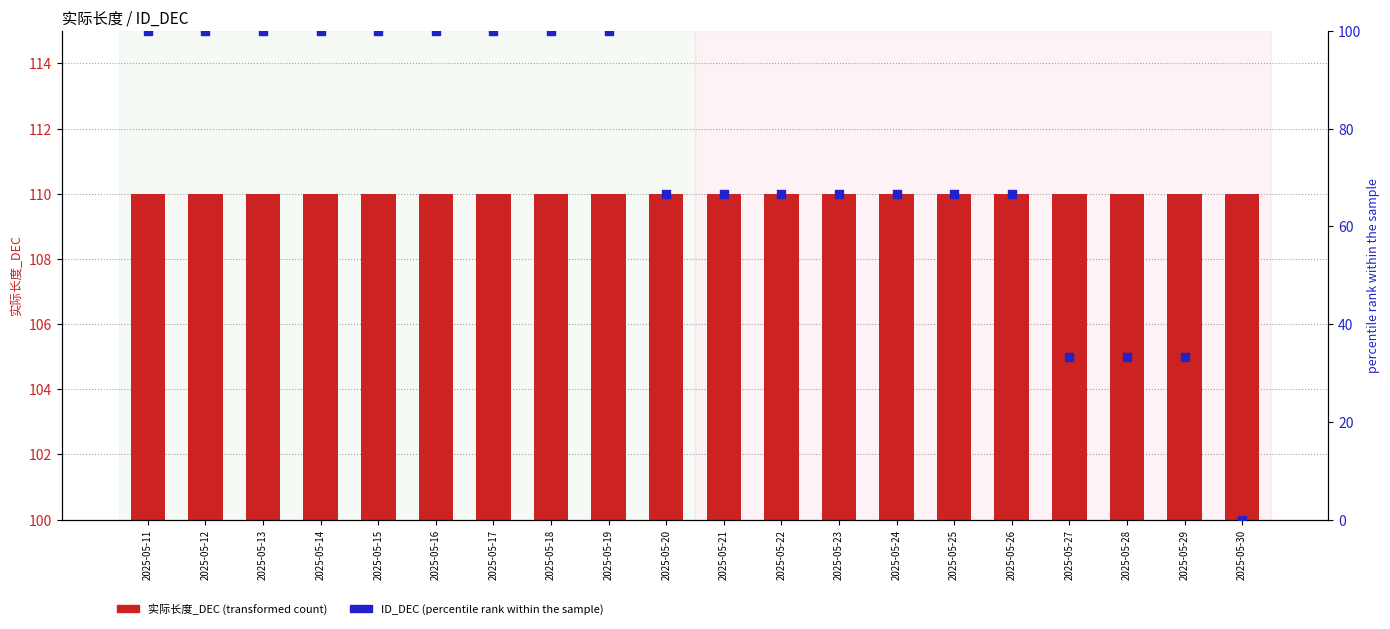

Which series reaches the minimum Y coordinate?

ID_DEC (percentile rank)